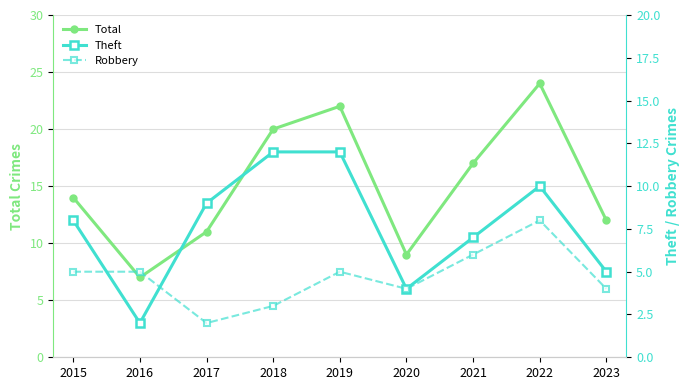

Which series changed the most between 2016 and 2021?

Total